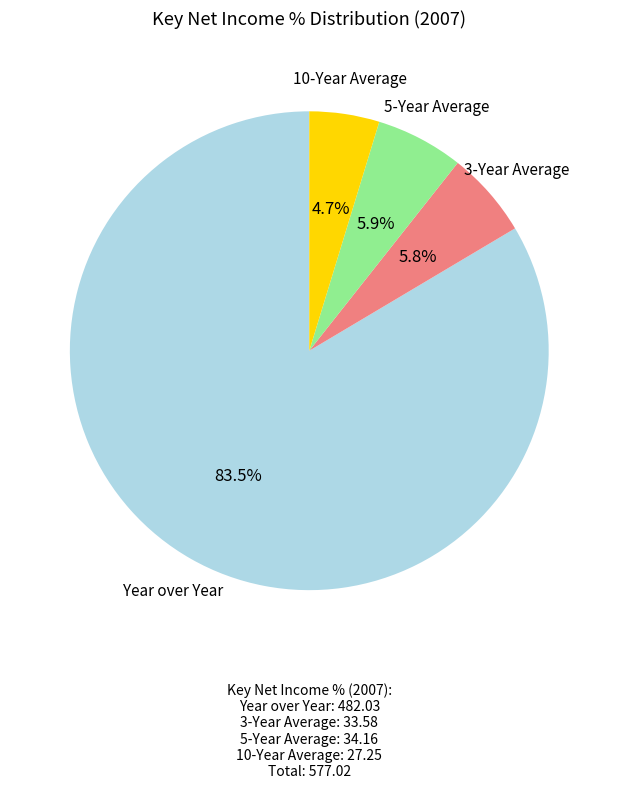

Is there any slice that represents more than half of the pie?

Yes